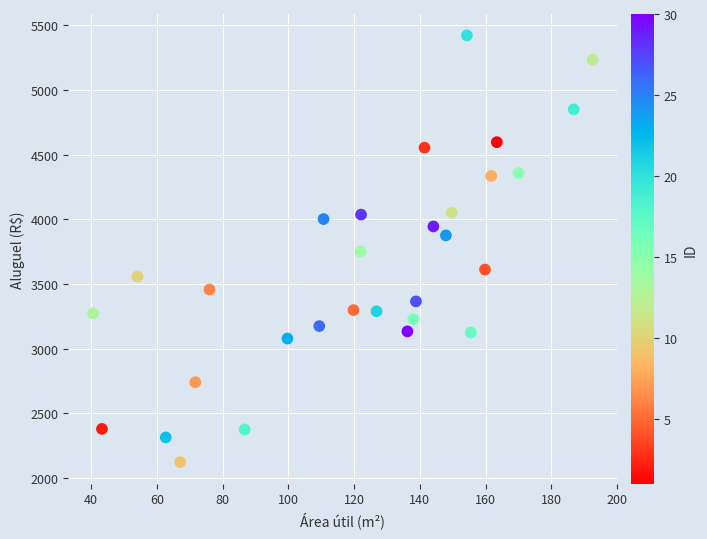

What is the range of Y values (max minus min)?

3301.1